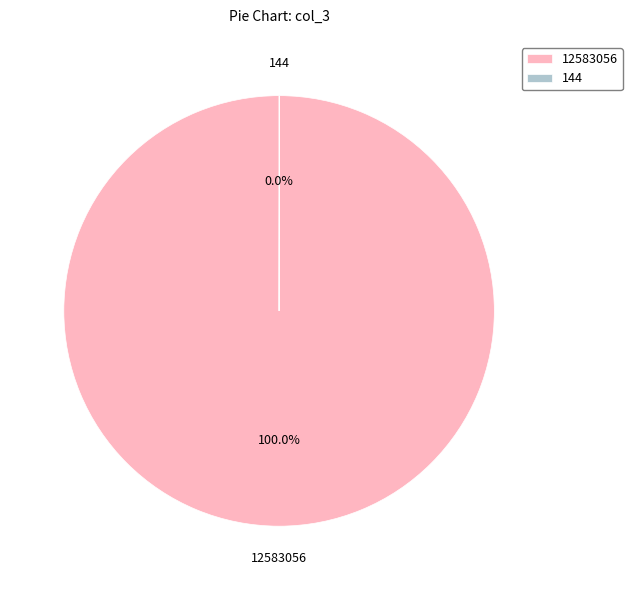

What is the majority slice?

12583056